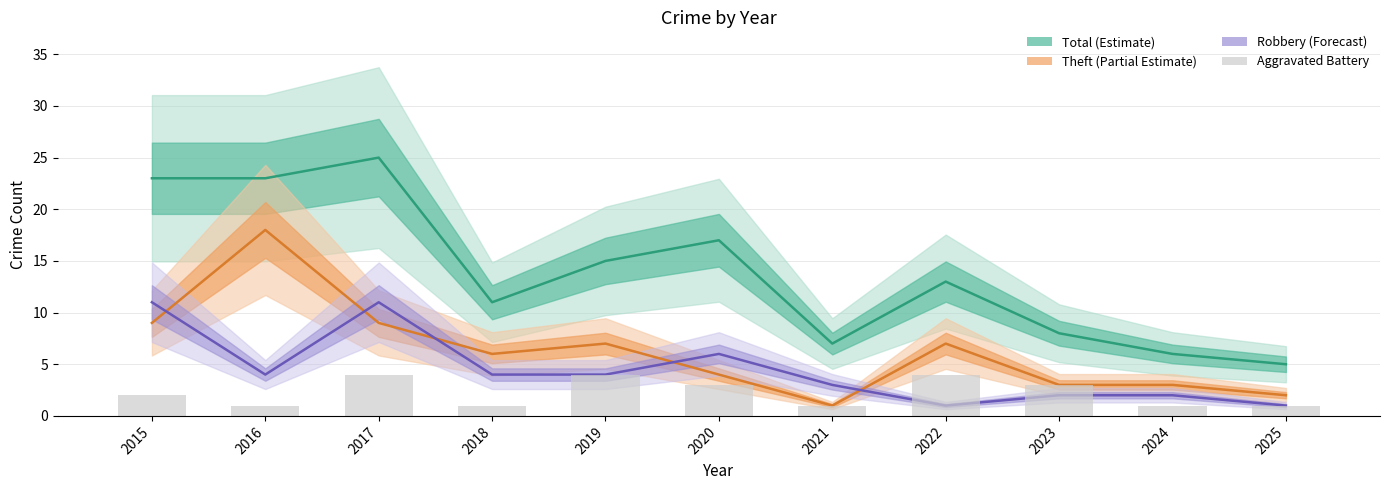

How many Robbery values are between 2 and 6?

7